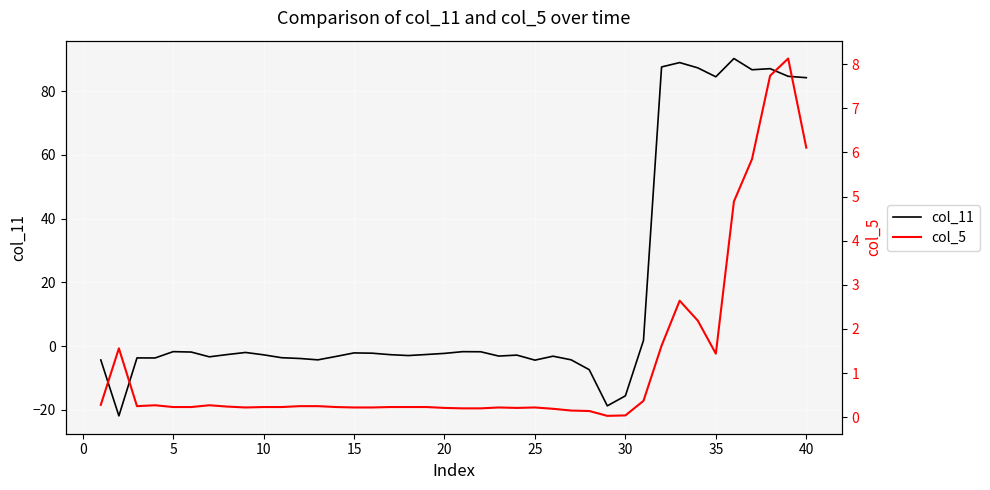

How many series are shown in this chart?

2